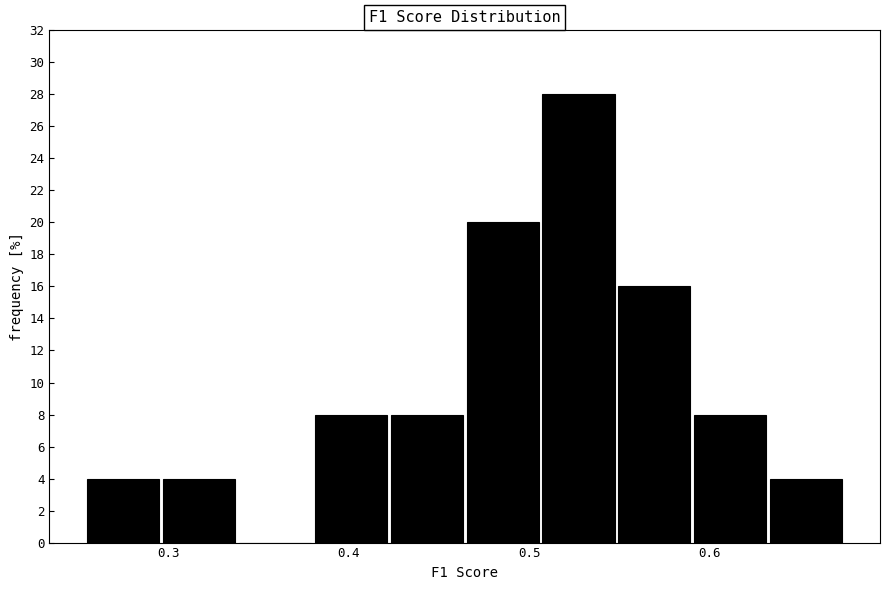

How tall is the bar that spans 0.42 to 0.46 on the x-axis? Neither the bar edges nor the heights are printed on the chart, so give them approximately, as read against the axes.

8